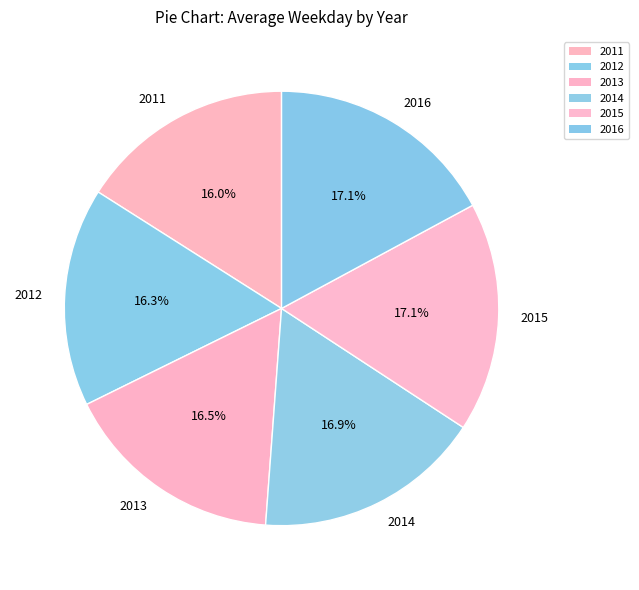

What percentage is NOT represented by 2013?

83.5%